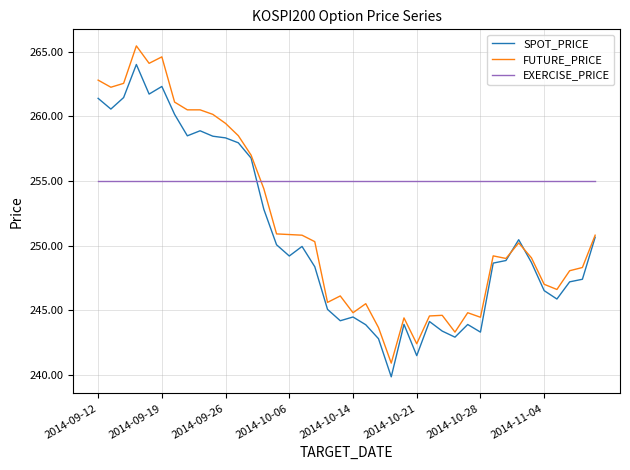

Which series ends up on top after the final intersection of FUTURE_PRICE and EXERCISE_PRICE?

EXERCISE_PRICE